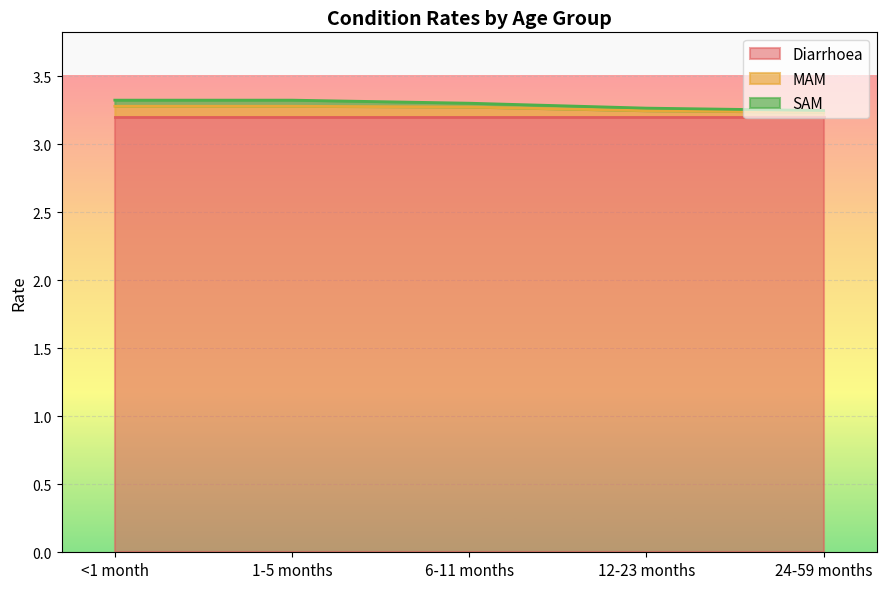

How many categories are shown in the chart?

5